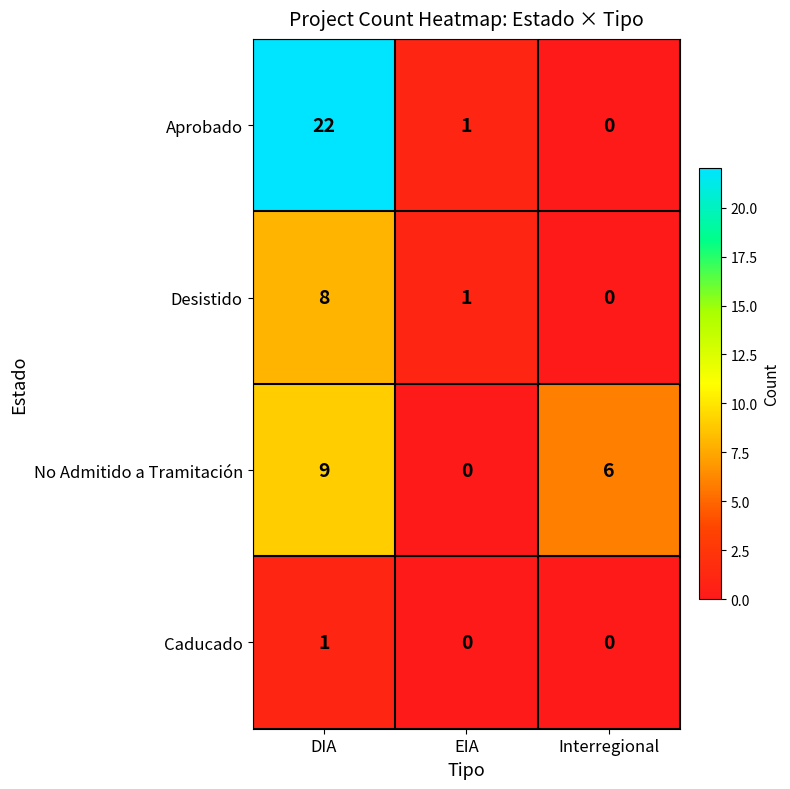

What is the maximum value for Aprobado?

22